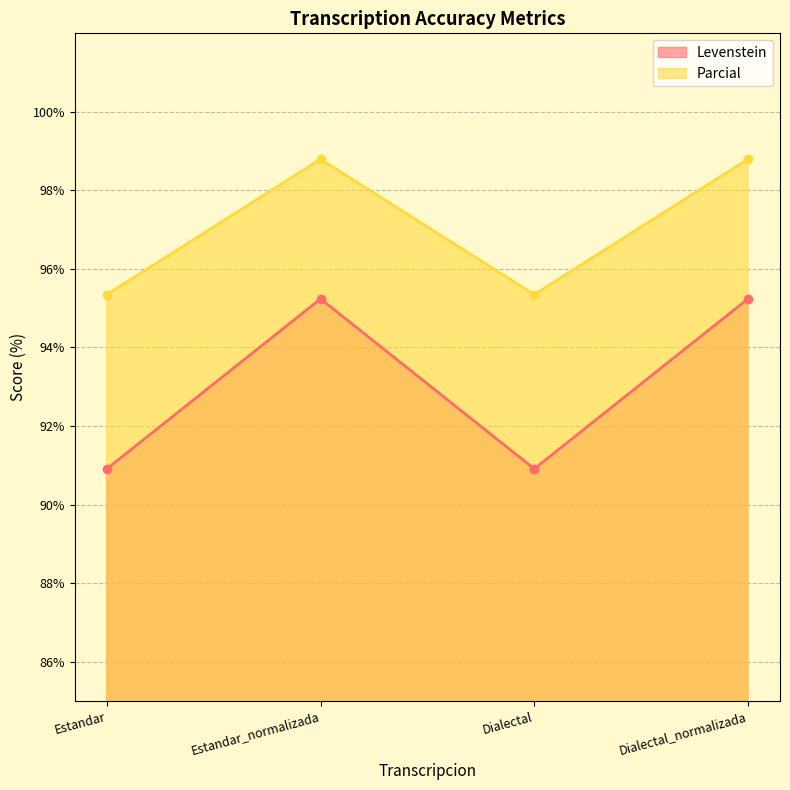

What value does the Levenstein series have at Estandar?

90.9